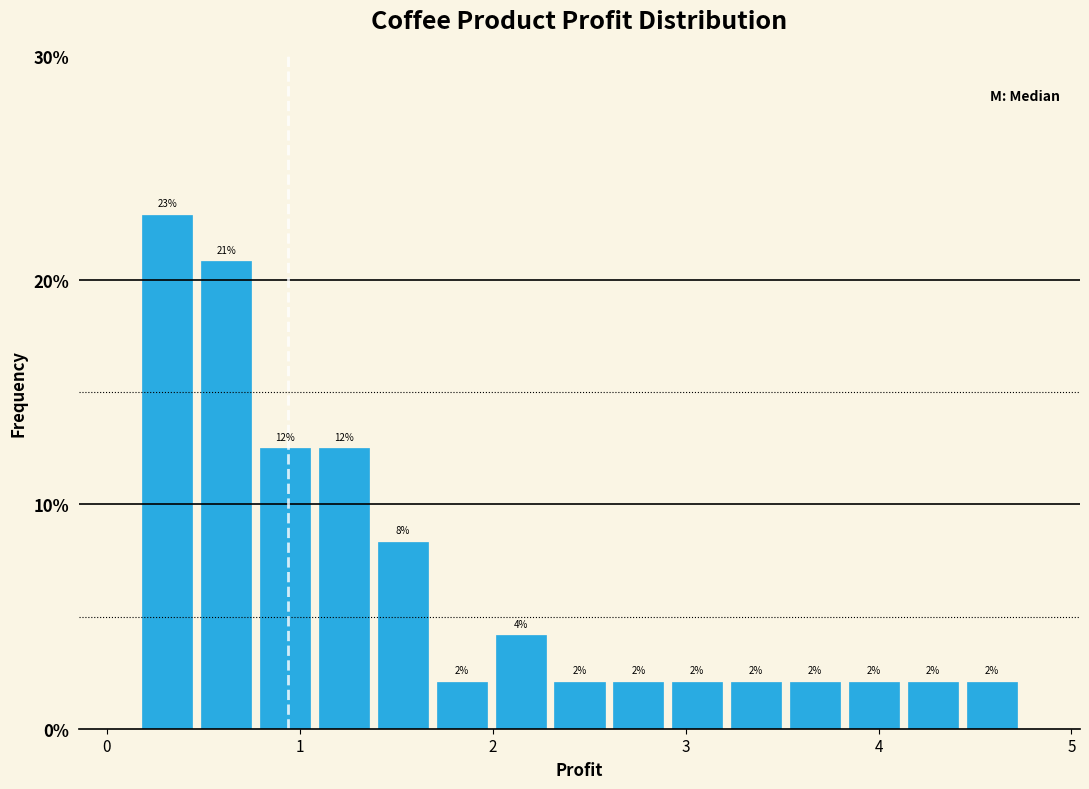

Read against the x-axis, roughly where is the centre of the tallest bar?

0.3